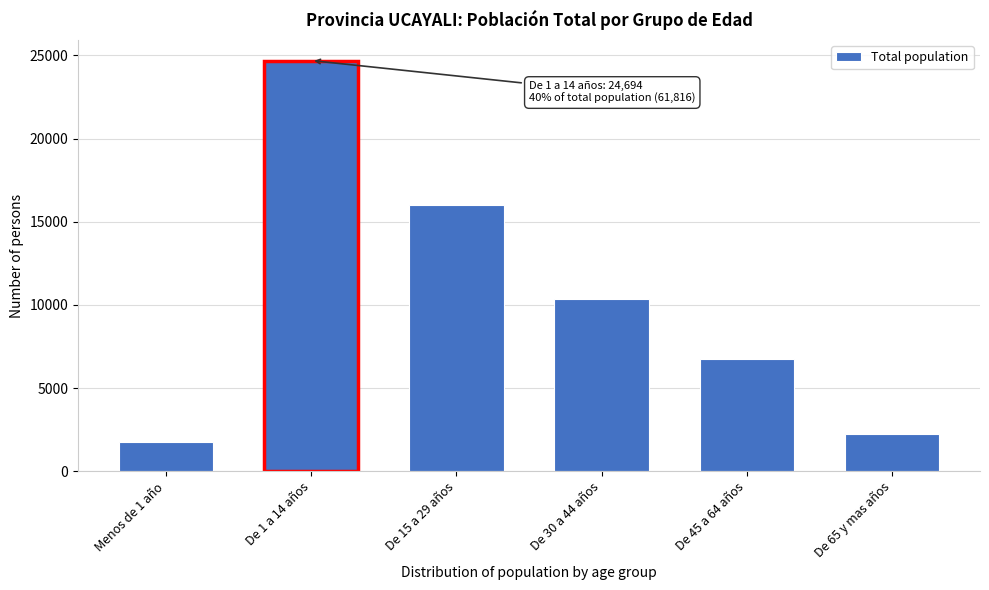

Reading left to right, list all the values displayed in this chart.

1783	24694	16001	10337	6778	2223